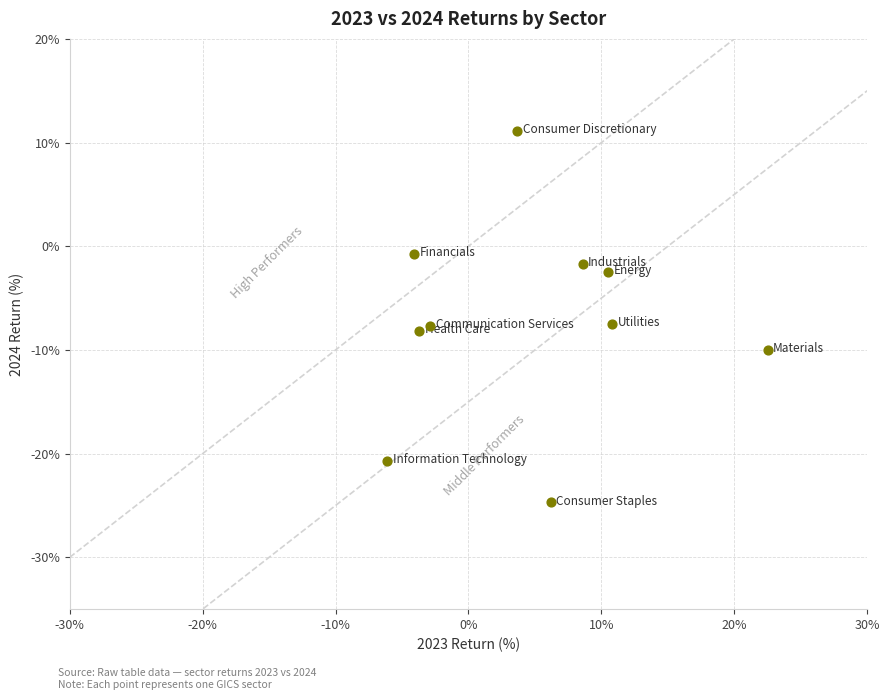

What is the range of Y values (max minus min)?

35.9